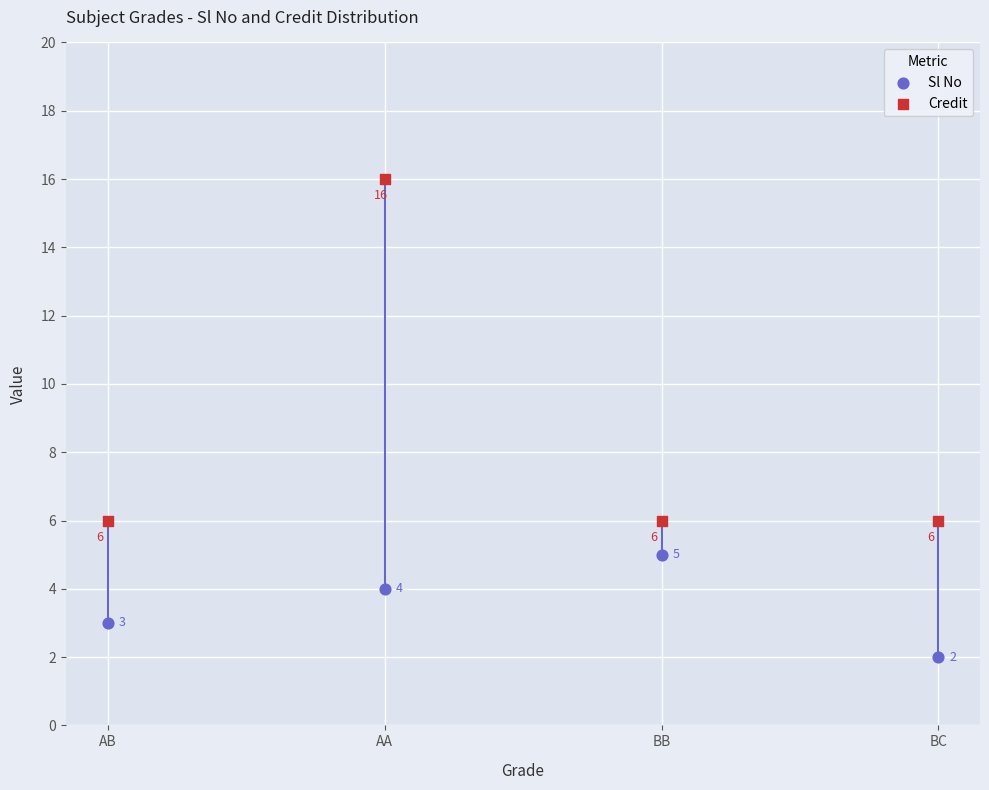

Across all series, what Y value is closest to 9?

6